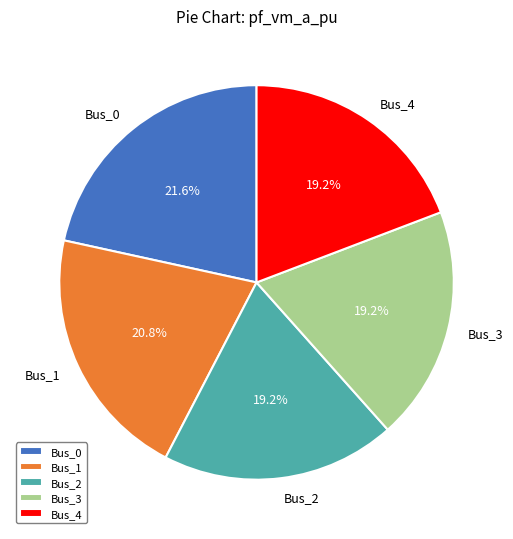

Does any single category account for the majority?

No